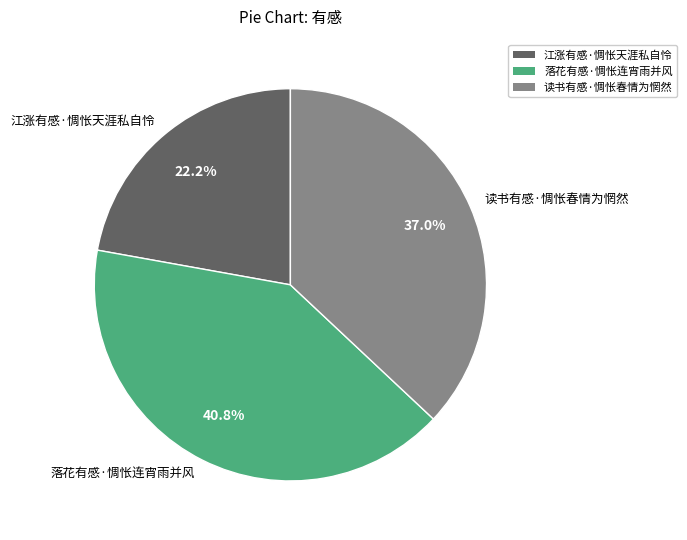

What is the total percentage of 落花有感·惆怅连宵雨并风 and 江涨有感·惆怅天涯私自怜?

63.0%